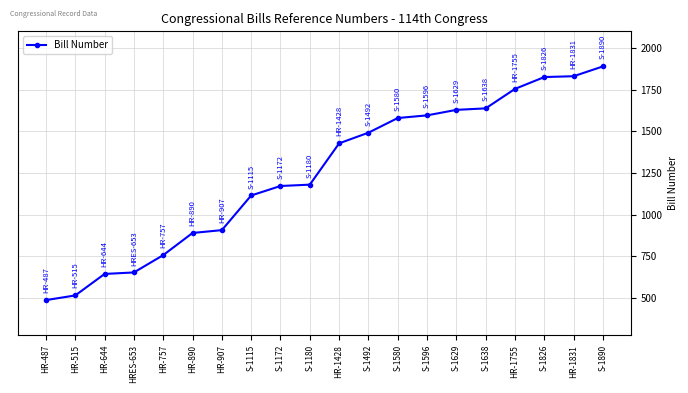

The chart shows a value of 1322 at S-1890. True or false?

False